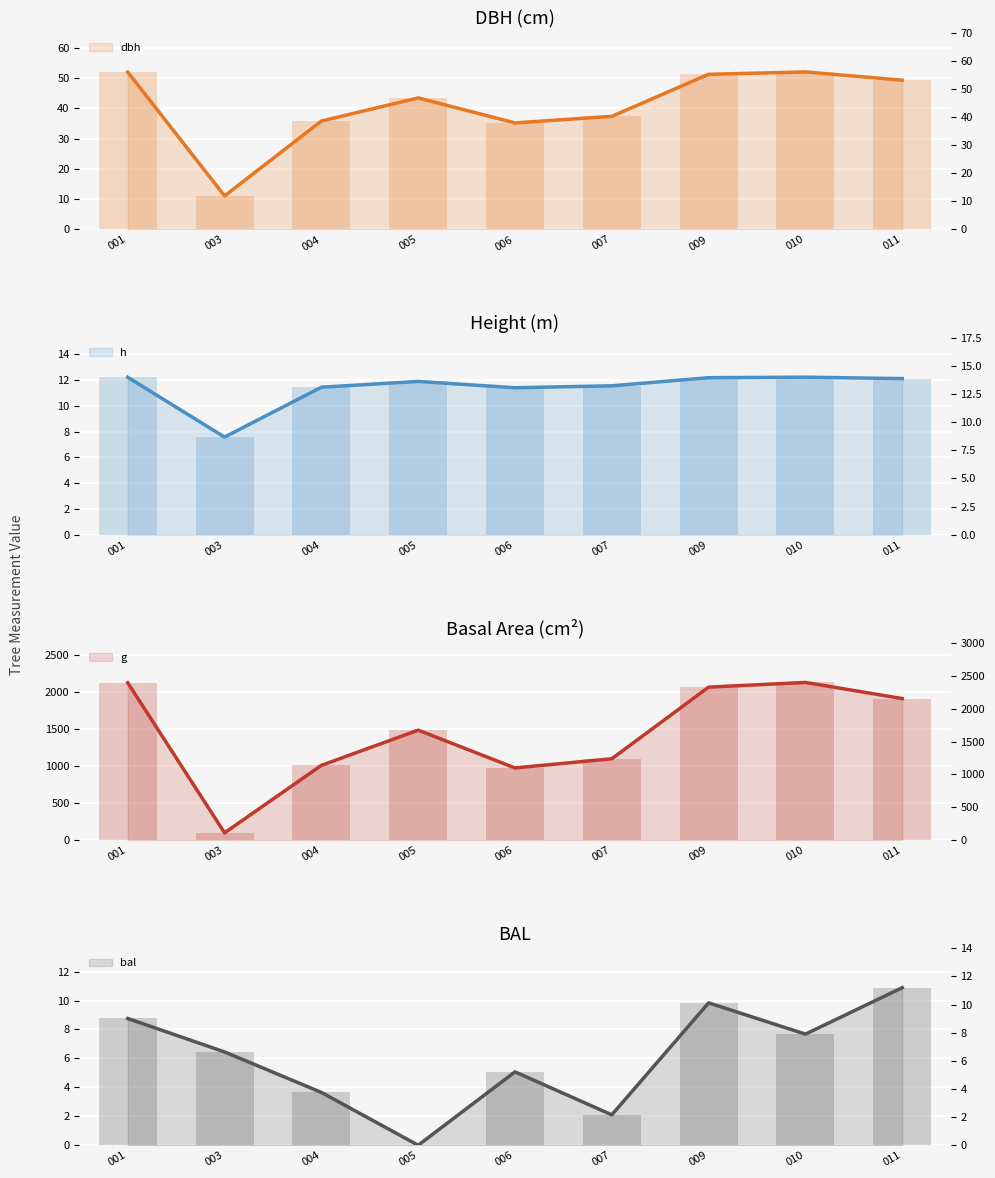

What is the maximum value shown in the chart?

2126.4